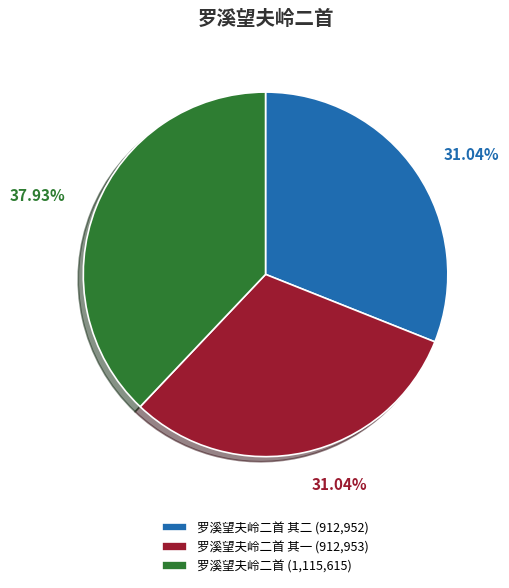

To the nearest percent, what is the average slice percentage?

33%